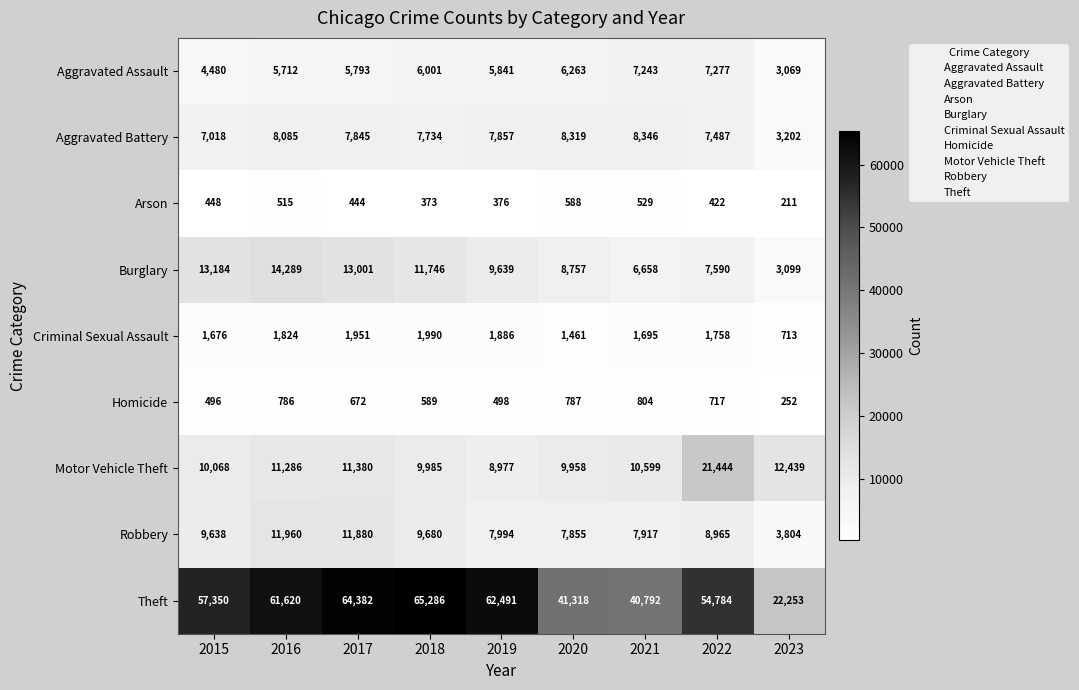

Which series has the largest range (max minus min)?

Theft